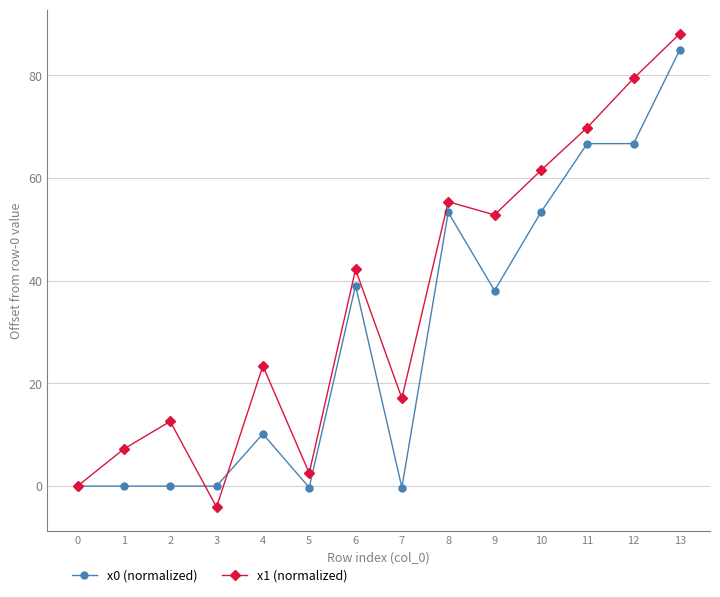

What is the sum of all x1 (normalized) values?

508.2